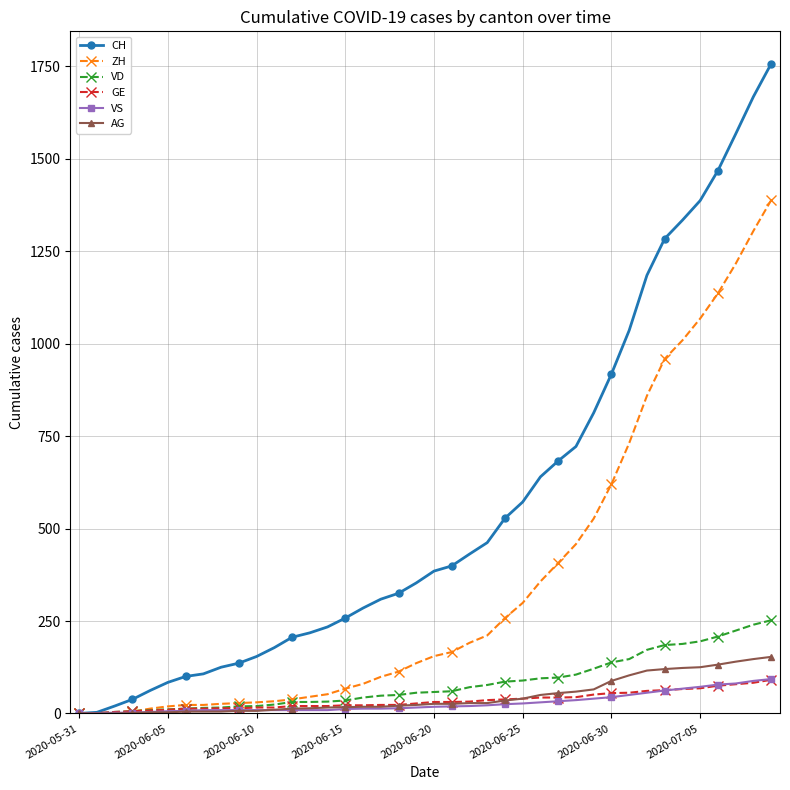

At how many categories does at least one series exceed 777?

11